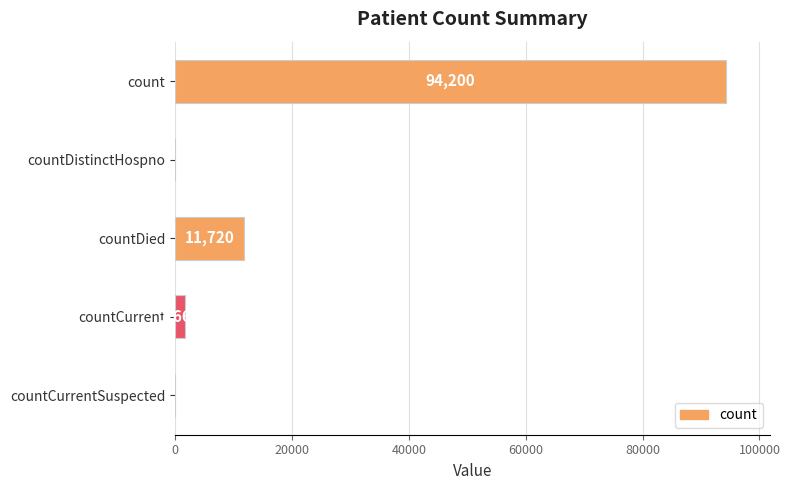

Are the bars horizontal?

Yes